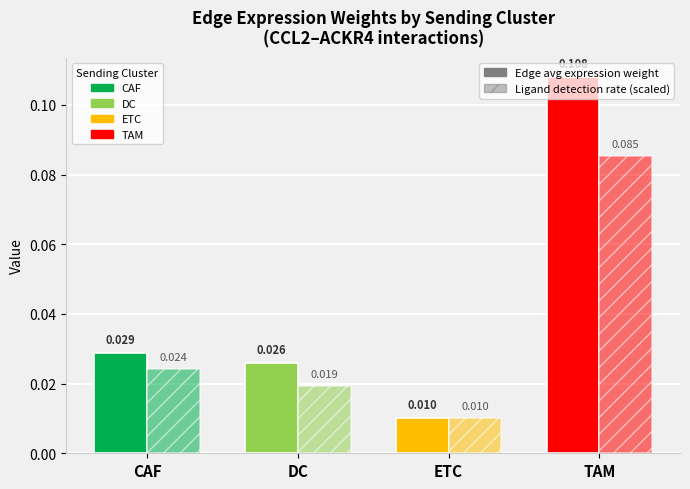

At how many categories does at least one series exceed 0?

4